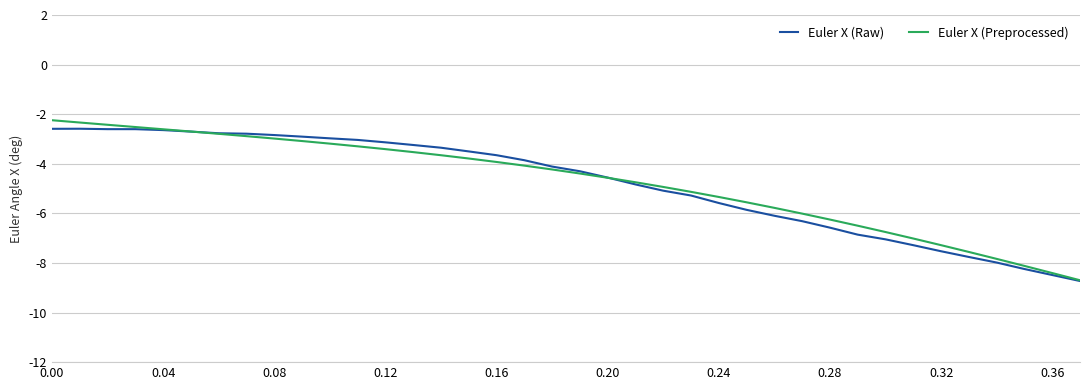

Does the chart have visible grid lines?

Yes